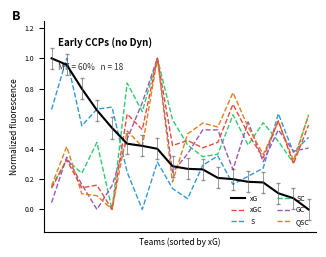

Which series ends up on top after the final intersection of xG and xGC?

xGC